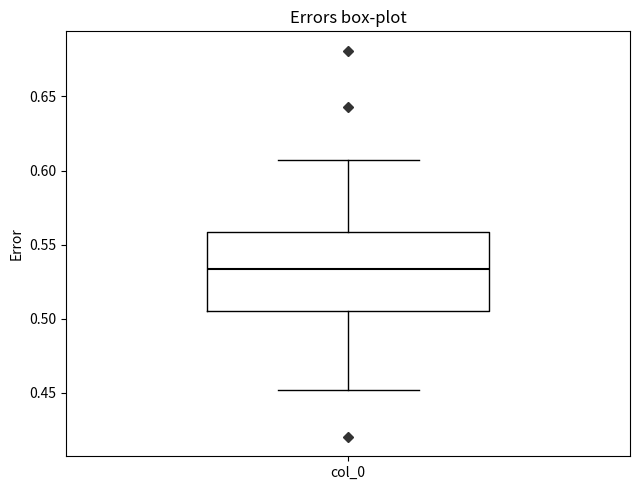

Read this box plot against the y-axis: the position of the median line, the range covered by the box, and the ends of both whiskers. The values are not printed on the chart, so give them approximately, as read against the axis.

median 0.535, box 0.505 to 0.560, whiskers 0.450 to 0.605